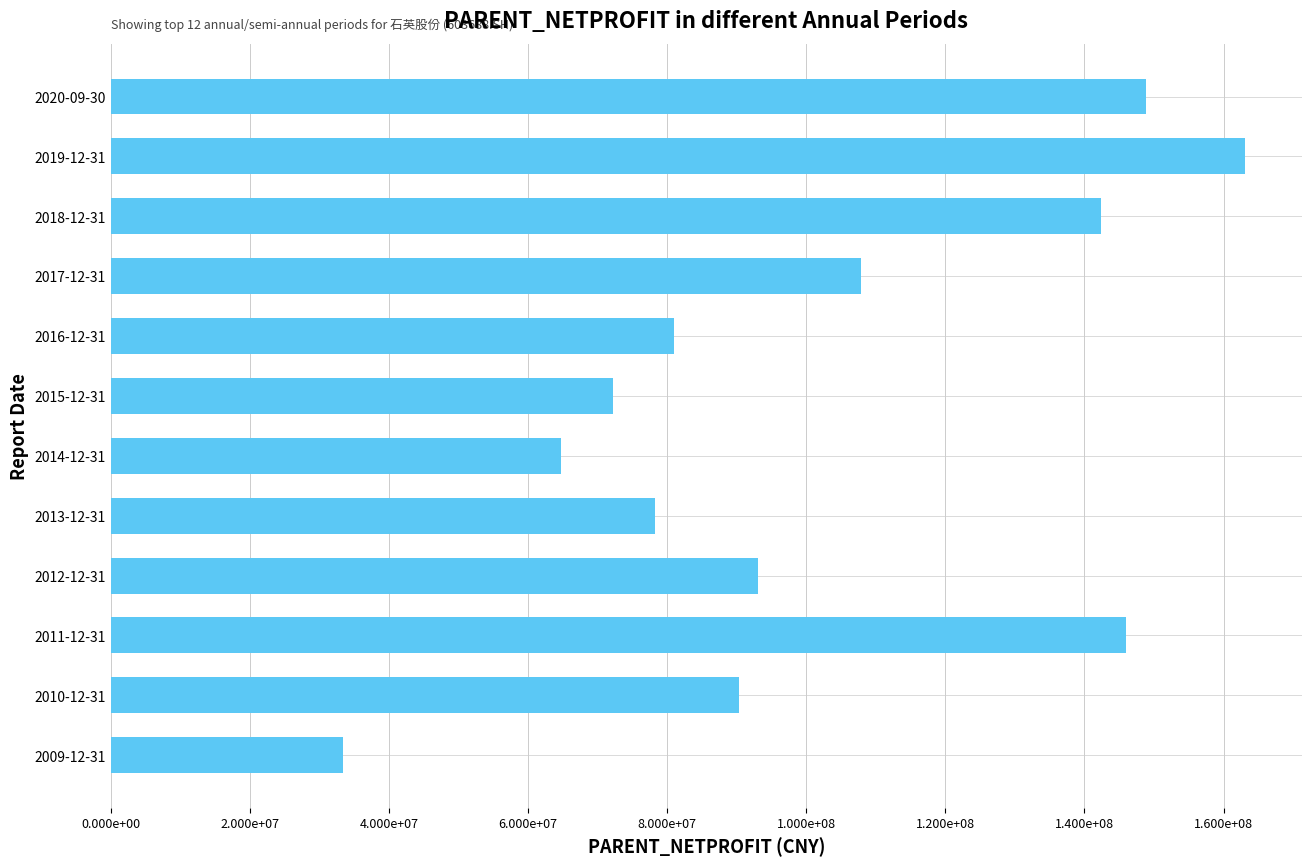

What is the difference between the second highest and minimum values?

115460098.0